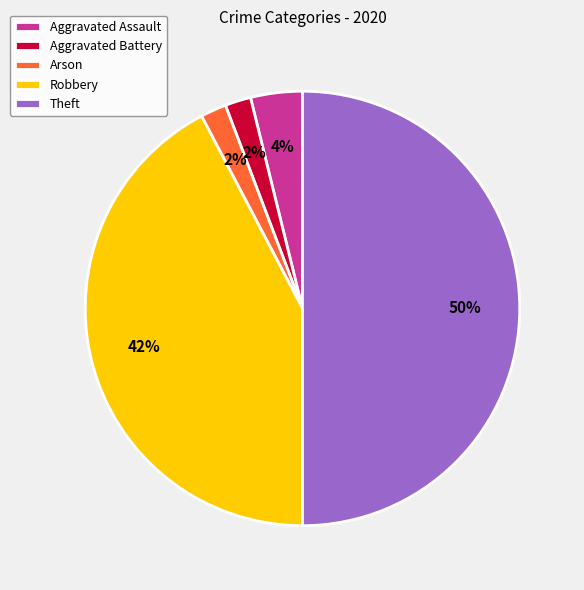

How many slices are in this pie chart?

5